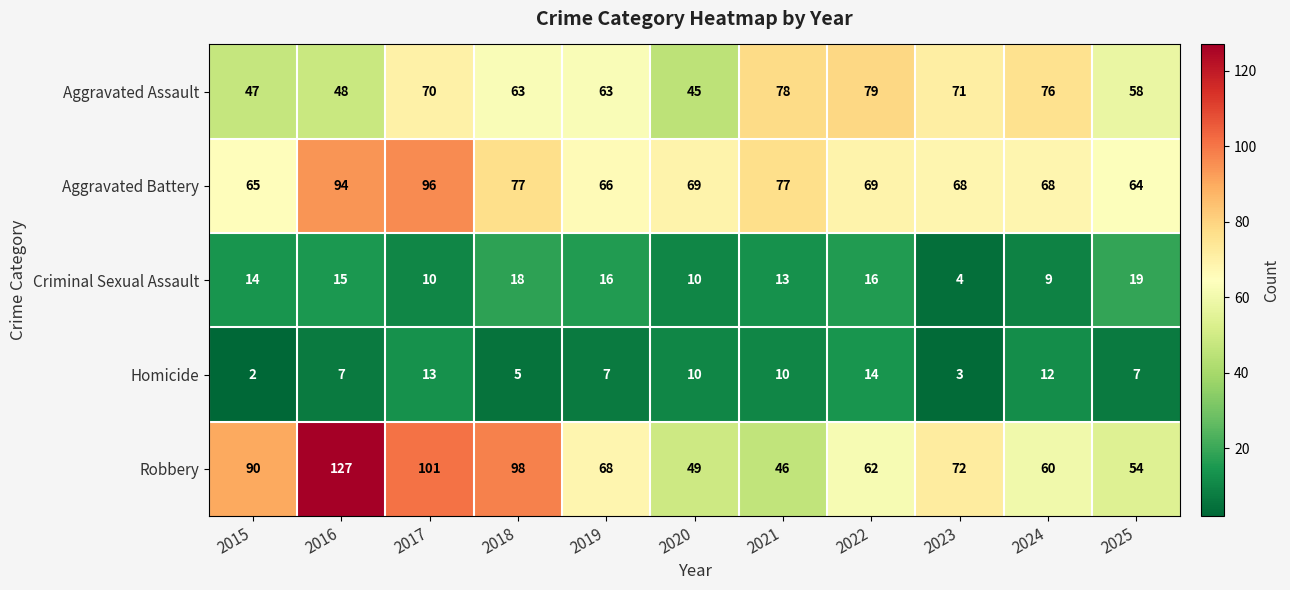

Which series has the largest total across all categories?

Robbery